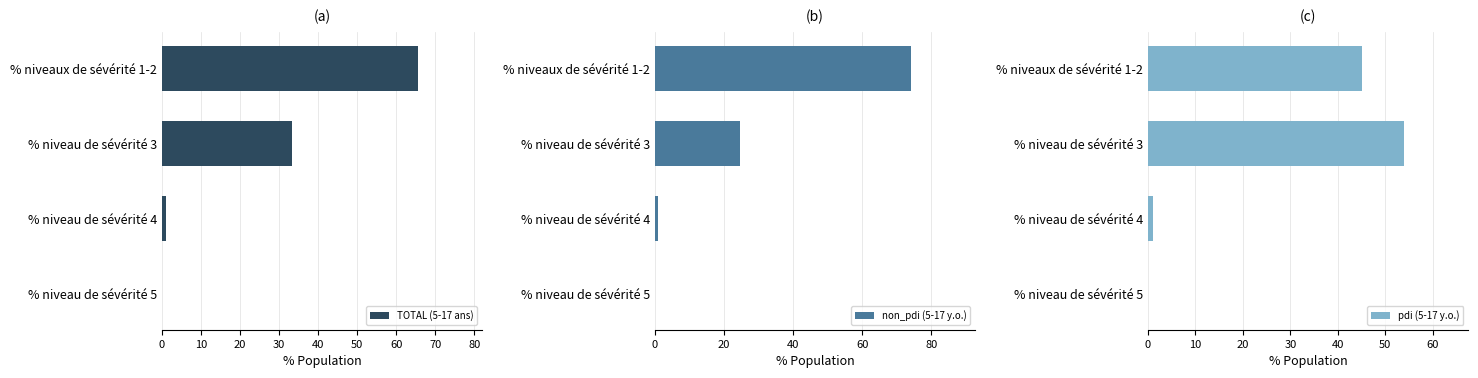

Reading right to left, what are all the values shown in this chart?

TOTAL (5-17 ans): 0.0	1.0	33.4	65.6
non_pdi (5-17 y.o.): 0.0	1.0	24.8	74.2
pdi (5-17 y.o.): 0.0	1.0	54.0	45.0